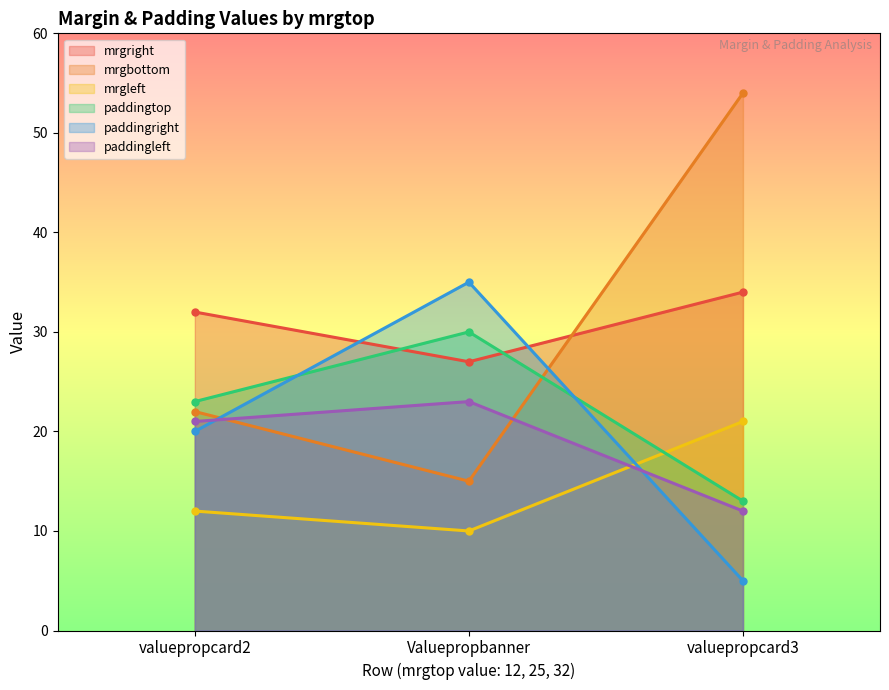

What are all the series names shown in the legend?

mrgright, mrgbottom, mrgleft, paddingtop, paddingright, paddingleft